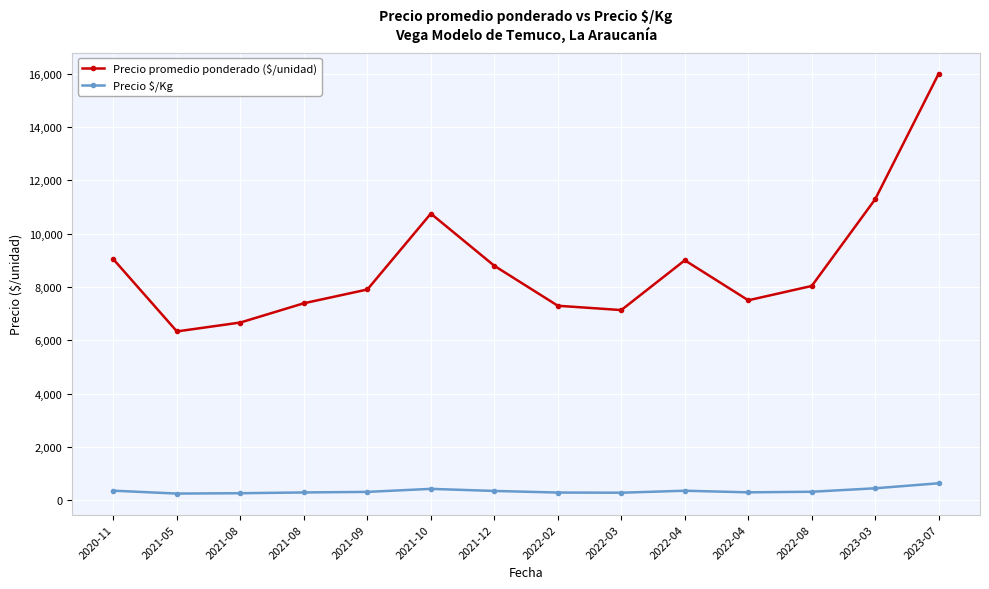

Is the value of Precio promedio ponderado ($/unidad) at 2023-03 greater than the value of Precio $/Kg at 2020-11?

Yes